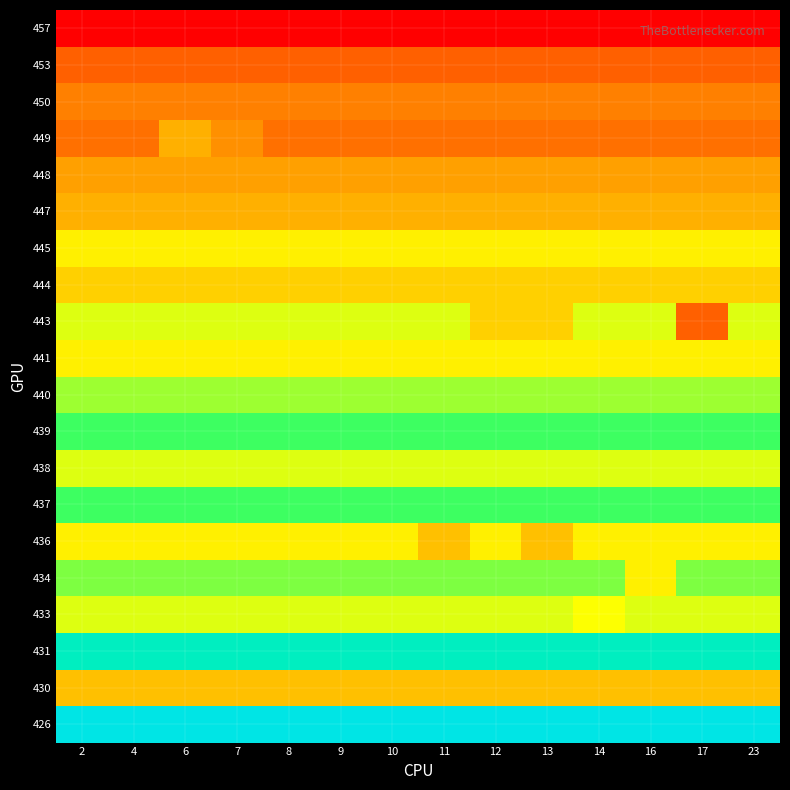

Reading left to right, transcribe all the data shown in this chart.

426: 2=60	4=60	6=60	7=60	8=60	9=60	10=60	11=60	12=60	13=60	14=60	16=60	17=60	23=60
430: 2=40	4=40	6=40	7=40	8=40	9=40	10=40	11=40	12=40	13=40	14=40	16=40	17=40	23=40
431: 2=57	4=57	6=57	7=57	8=57	9=57	10=57	11=57	12=57	13=57	14=57	16=57	17=57	23=57
433: 2=45	4=45	6=45	7=45	8=45	9=45	10=45	11=45	12=45	13=45	14=44	16=45	17=45	23=45
434: 2=48	4=48	6=48	7=48	8=48	9=48	10=48	11=48	12=48	13=48	14=48	16=43	17=48	23=48
436: 2=43	4=43	6=43	7=43	8=43	9=43	10=43	11=40	12=43	13=40	14=43	16=43	17=43	23=43
437: 2=50	4=50	6=50	7=50	8=50	9=50	10=50	11=50	12=50	13=50	14=50	16=50	17=50	23=50
438: 2=45	4=45	6=45	7=45	8=45	9=45	10=45	11=45	12=45	13=45	14=45	16=45	17=45	23=45
439: 2=50	4=50	6=50	7=50	8=50	9=50	10=50	11=50	12=50	13=50	14=50	16=50	17=50	23=50
440: 2=47	4=47	6=47	7=47	8=47	9=47	10=47	11=47	12=47	13=47	14=47	16=47	17=47	23=47
441: 2=43	4=43	6=43	7=43	8=43	9=43	10=43	11=43	12=43	13=43	14=43	16=43	17=43	23=43
443: 2=45	4=45	6=45	7=45	8=45	9=45	10=45	11=45	12=41	13=41	14=45	16=45	17=34	23=45
444: 2=41	4=41	6=41	7=41	8=41	9=41	10=41	11=41	12=41	13=41	14=41	16=41	17=41	23=41
445: 2=43	4=43	6=43	7=43	8=43	9=43	10=43	11=43	12=43	13=43	14=43	16=43	17=43	23=43
447: 2=39	4=39	6=39	7=39	8=39	9=39	10=39	11=39	12=39	13=39	14=39	16=39	17=39	23=39
448: 2=38	4=38	6=38	7=38	8=38	9=38	10=38	11=38	12=38	13=38	14=38	16=38	17=38	23=38
449: 2=35	4=35	6=39	7=37	8=35	9=35	10=35	11=35	12=35	13=35	14=35	16=35	17=35	23=35
450: 2=36	4=36	6=36	7=36	8=36	9=36	10=36	11=36	12=36	13=36	14=36	16=36	17=36	23=36
453: 2=34	4=34	6=34	7=34	8=34	9=34	10=34	11=34	12=34	13=34	14=34	16=34	17=34	23=34
457: 2=28	4=28	6=28	7=28	8=28	9=28	10=28	11=28	12=28	13=28	14=28	16=28	17=28	23=28